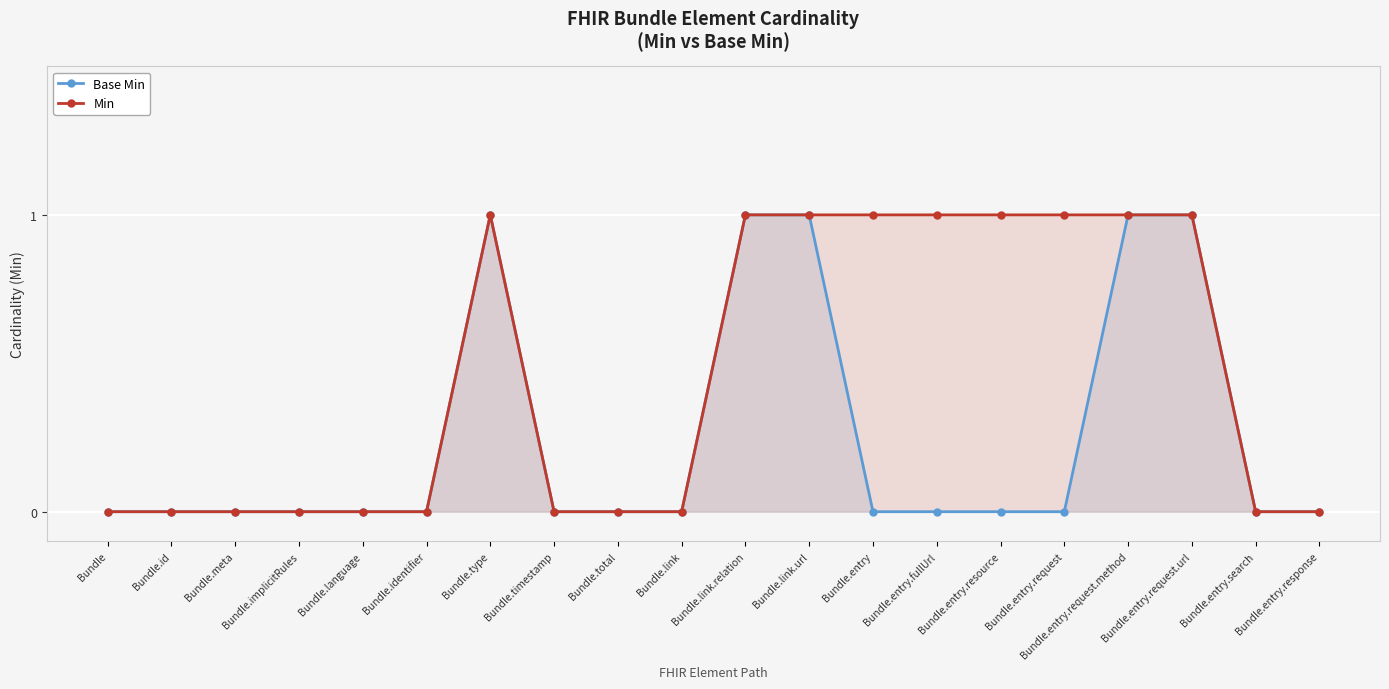

What are all the series names shown in the legend?

Base Min, Min